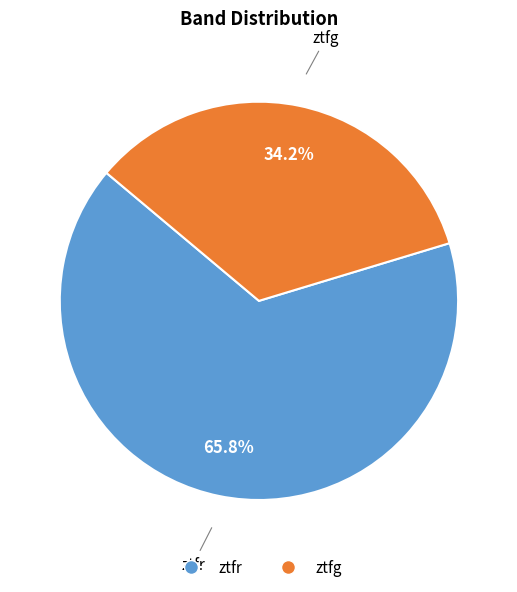

Is it true that ztfg is 34% of the pie?

True